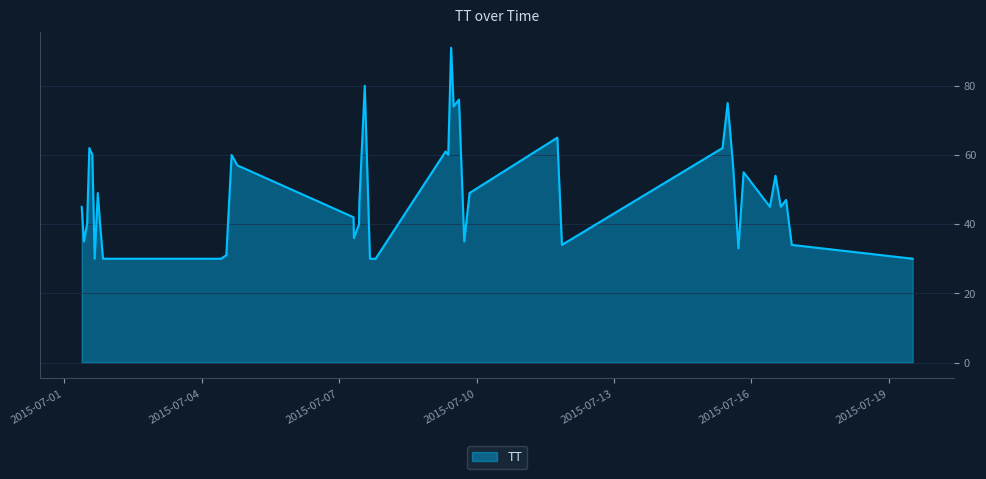

What is the difference between the maximum and minimum values?

61